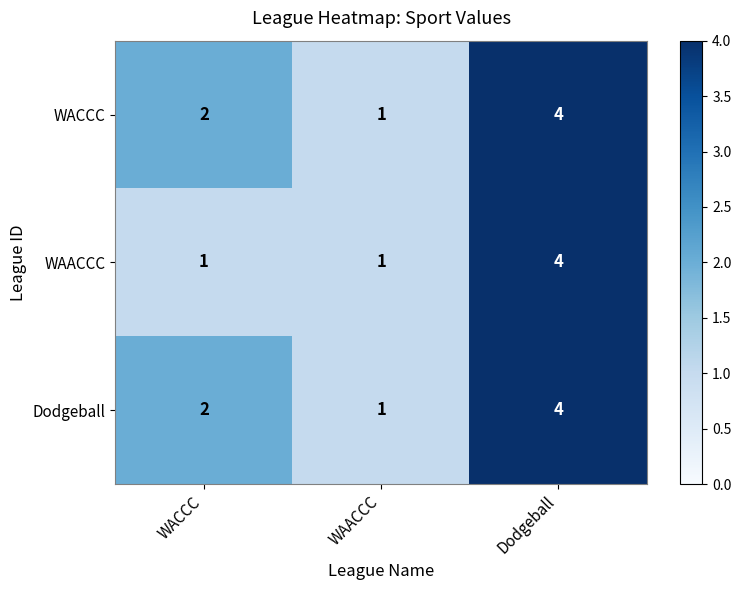

Is the value of Dodgeball at WACCC greater than the value of WACCC at WAACCC?

Yes